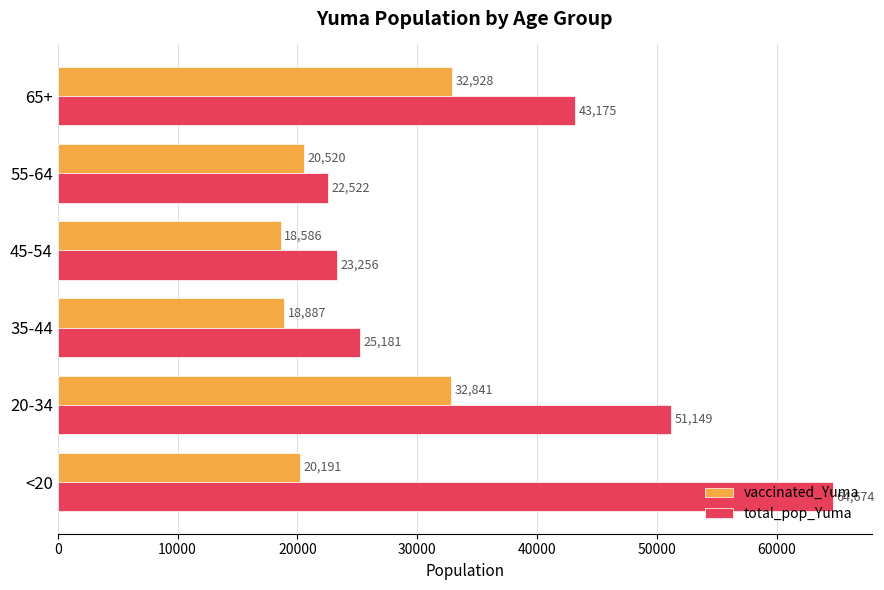

At how many categories does at least one series exceed 20439?

6